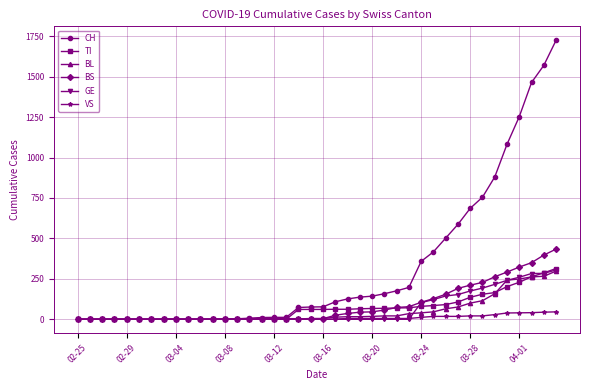

Which series has the widest spread of values?

CH